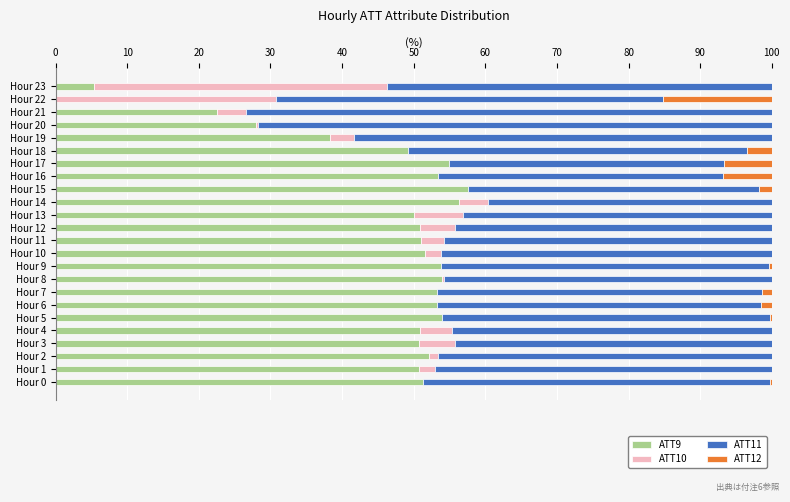

What is the total value across all series at Hour 14?

100.0